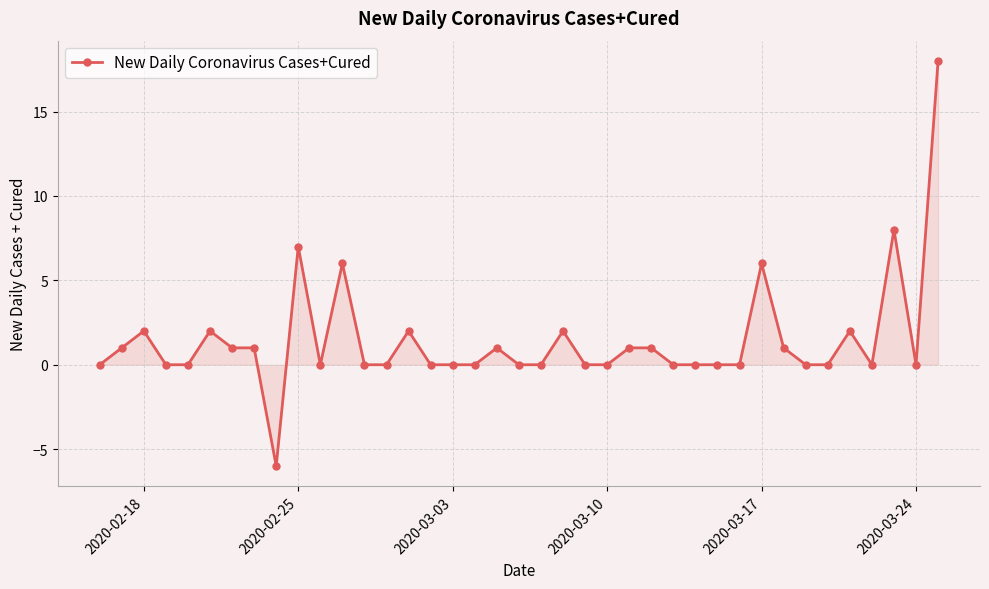

What is the value of the 3rd point from the left?

2